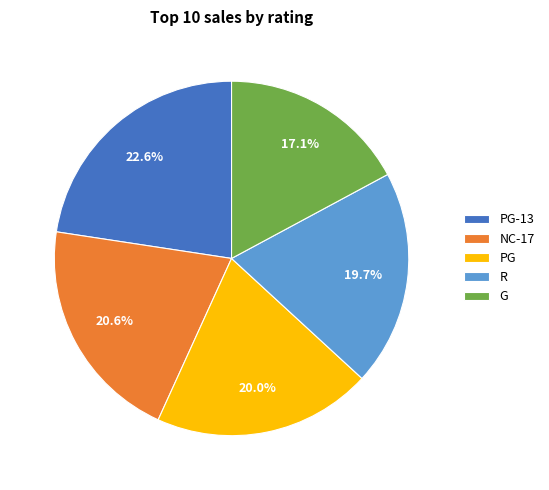

Is PG the majority of the pie?

No